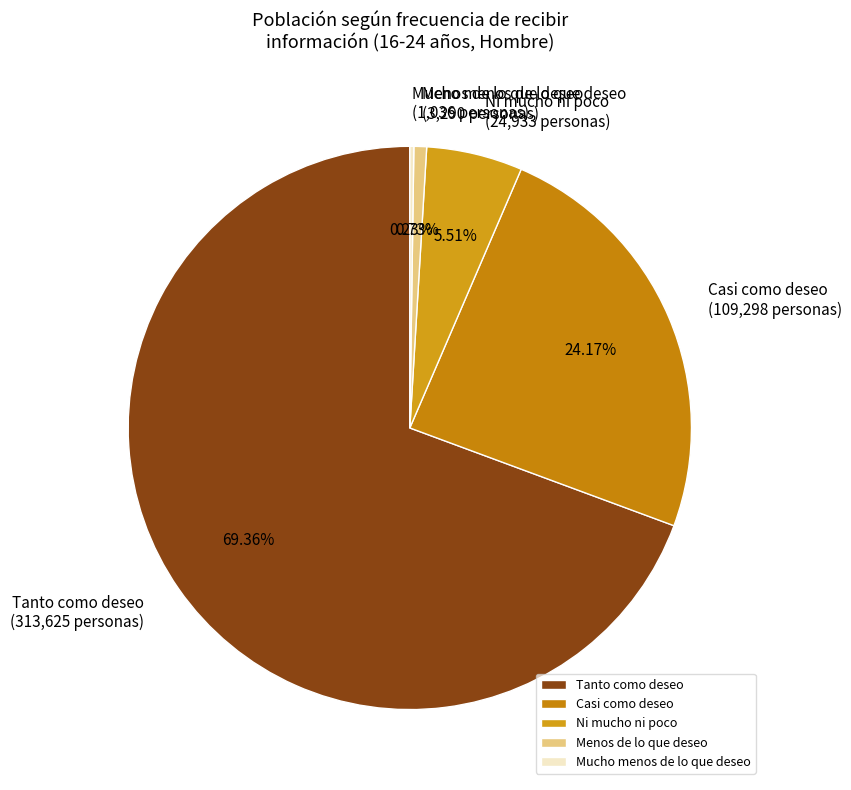

Does Tanto como deseo represent more than half of the total?

Yes